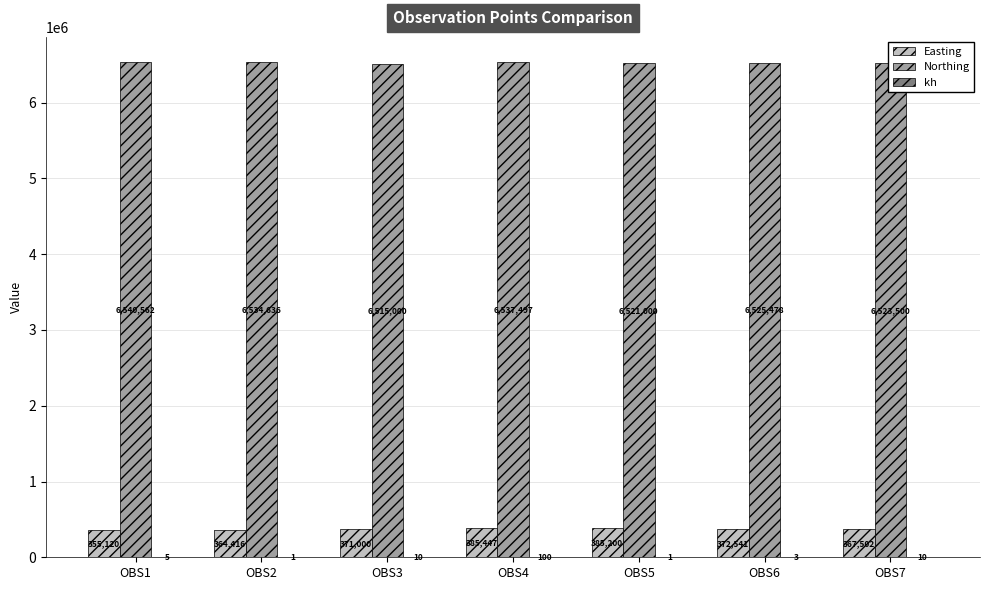

Is it true that Easting equals 355120.0 at OBS1?

True